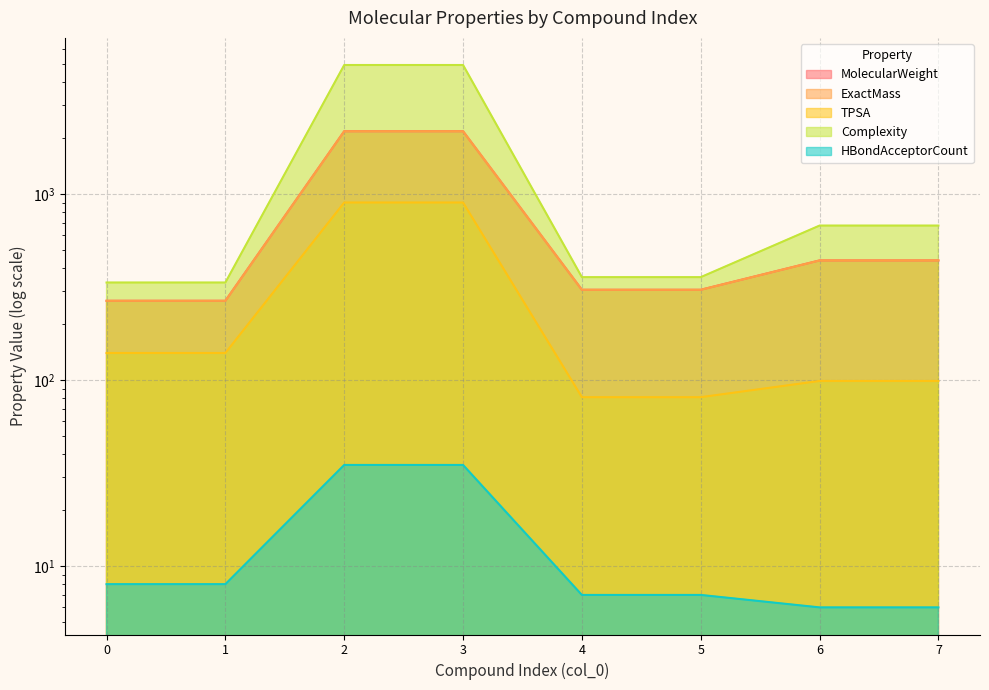

Does the chart have visible grid lines?

Yes